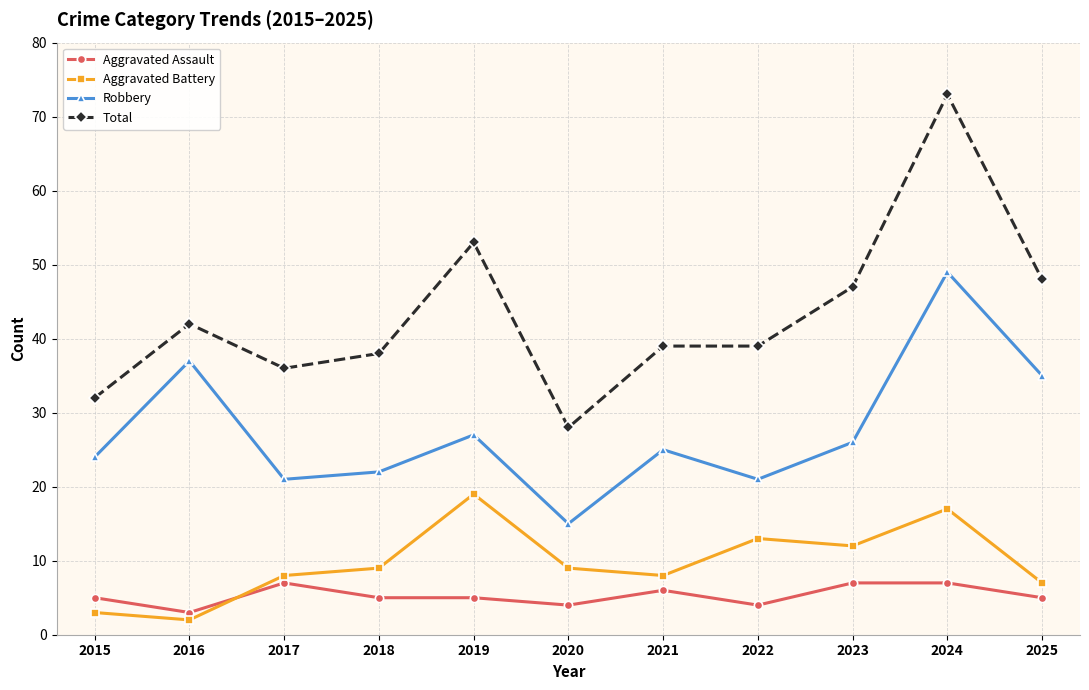

Which series changed the most between 2016 and 2020?

Robbery